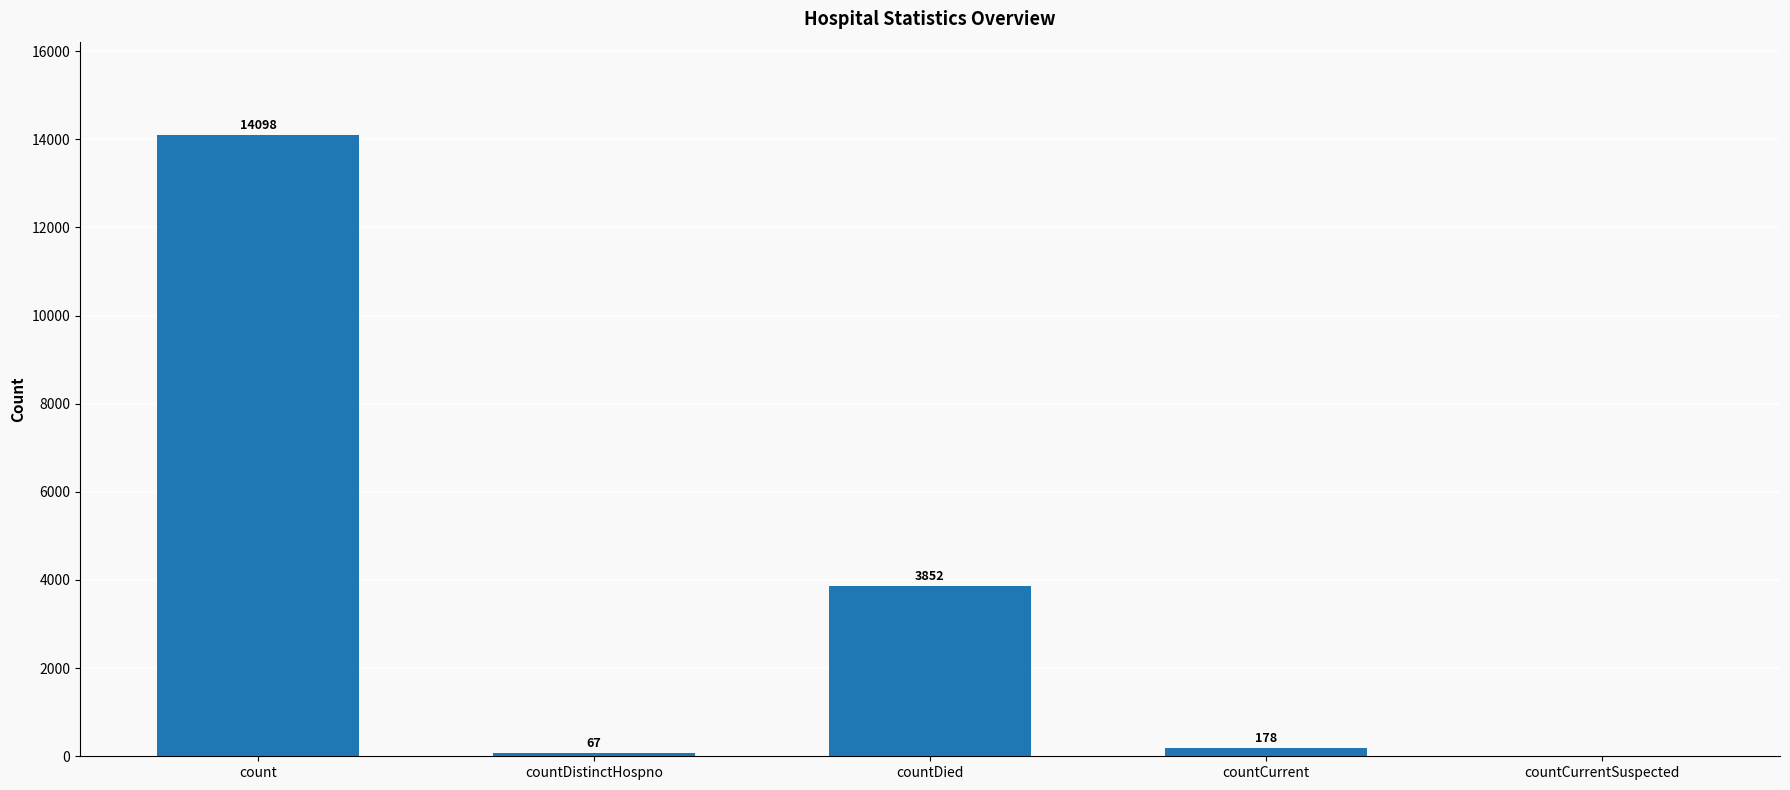

Does the chart contain stacked bars?

No